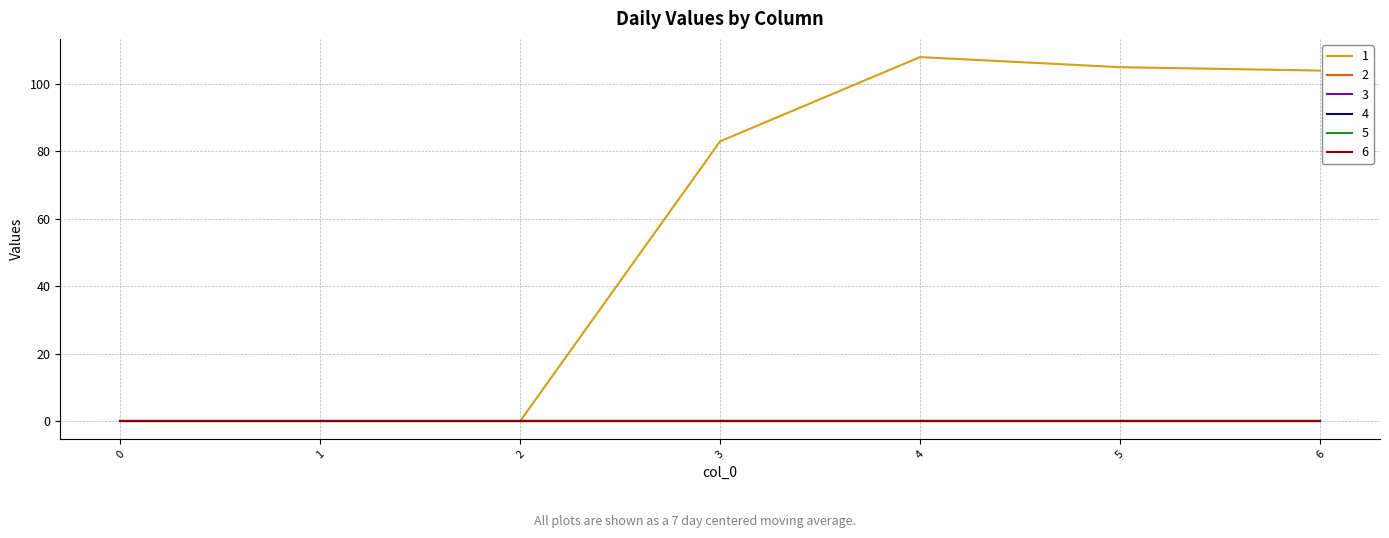

True or false: 6 and 4 intersect in this chart.

False